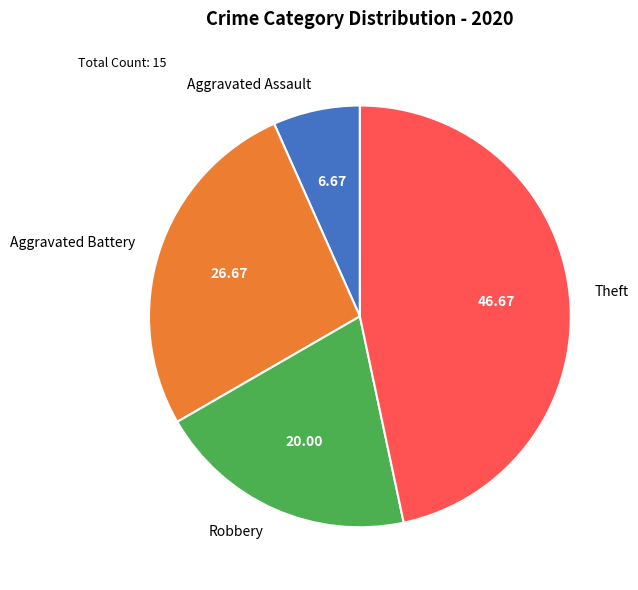

Is there a majority slice in this chart?

No